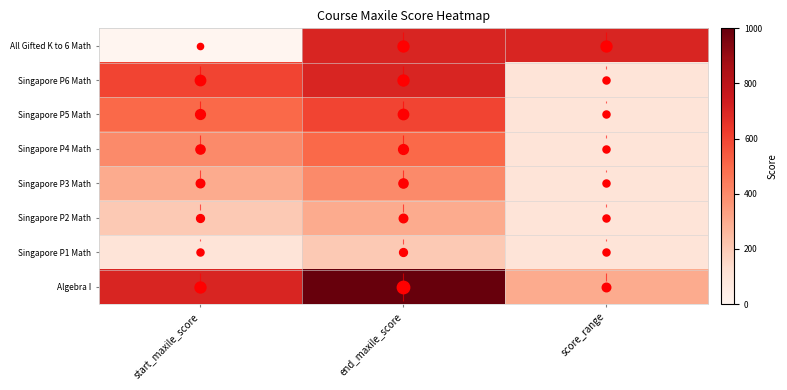

Is it true that Algebra I equals 300 at score_range?

True